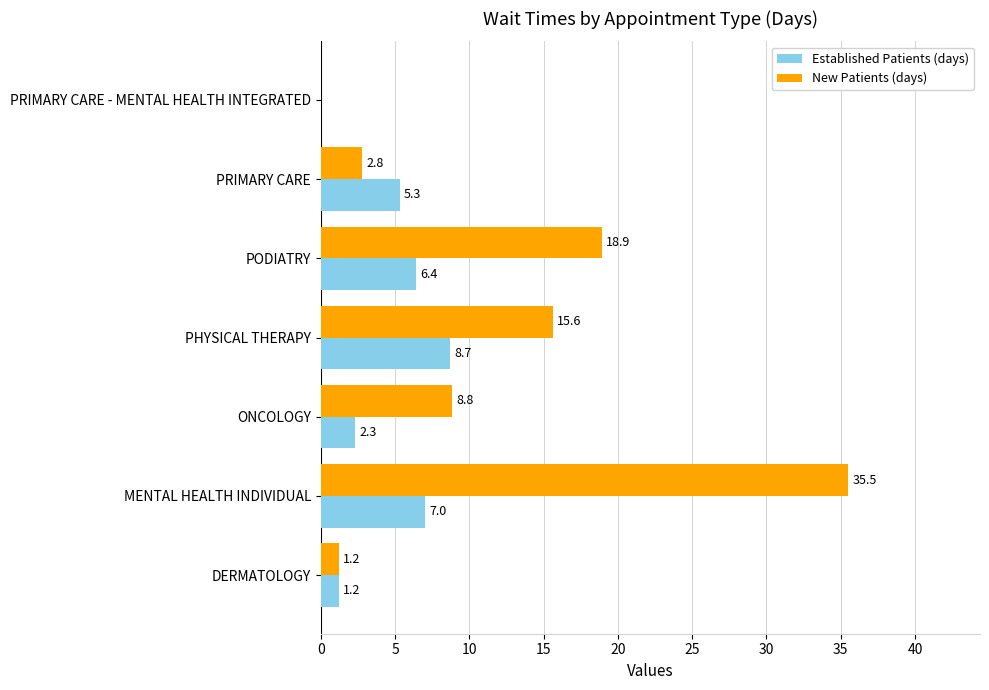

What is the average value of the Established Patients (days) series?

4.4